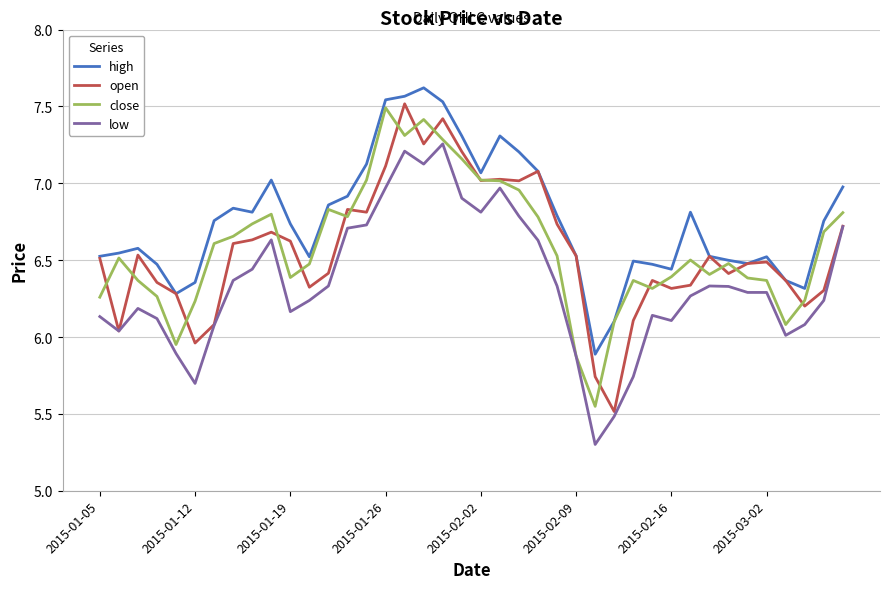

What is the smallest value displayed?

5.3